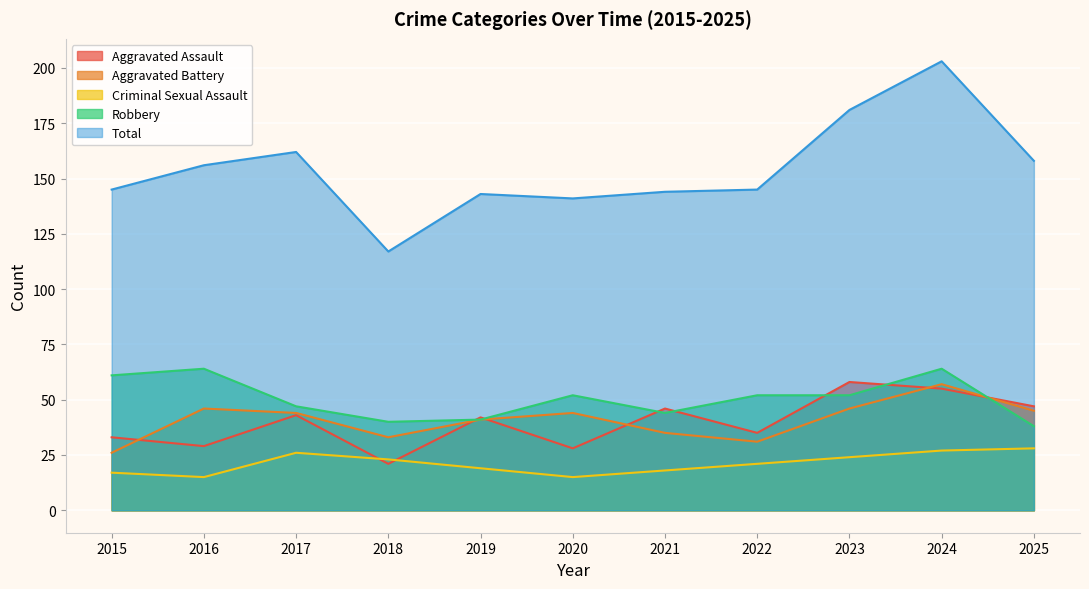

Which series has the largest total across all categories?

Total